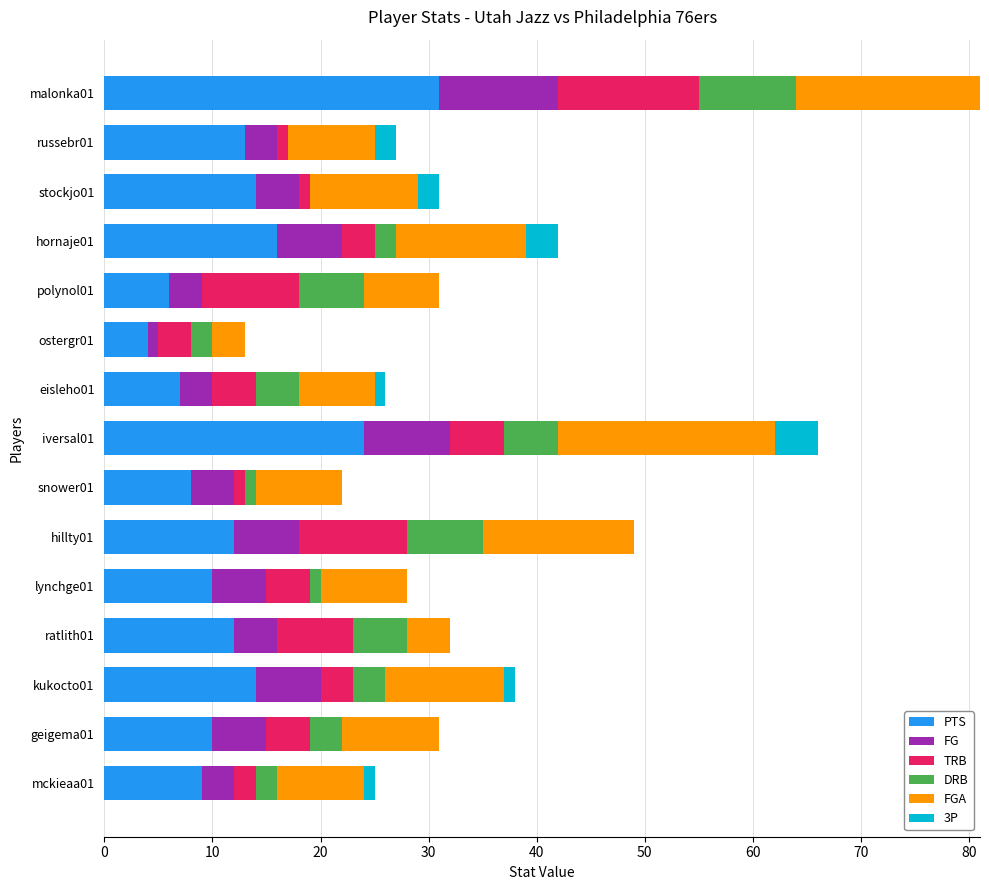

At which category is the sum across all series the highest?

malonka01